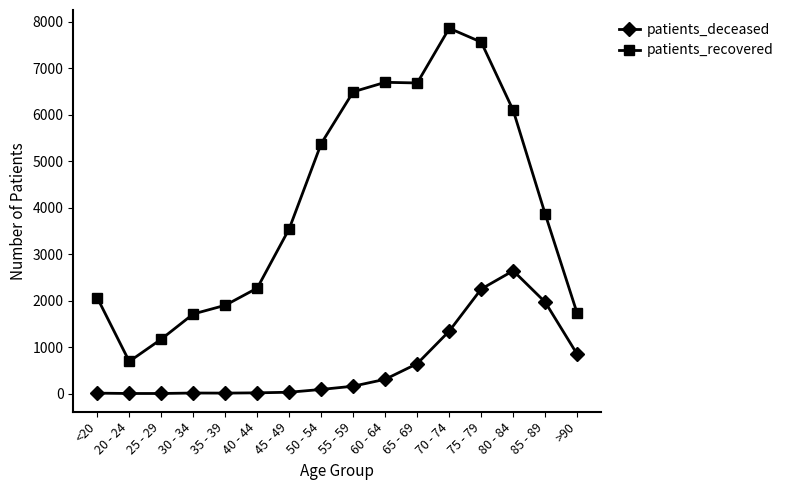

How many lines are shown in the chart?

2